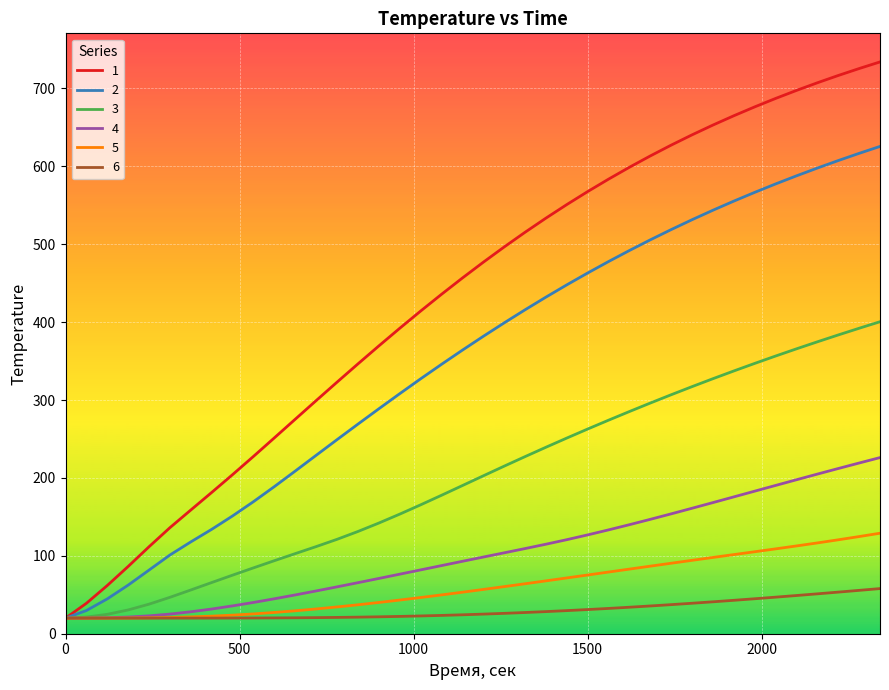

List the series in order of their peak value, highest first.

1, 2, 3, 4, 5, 6